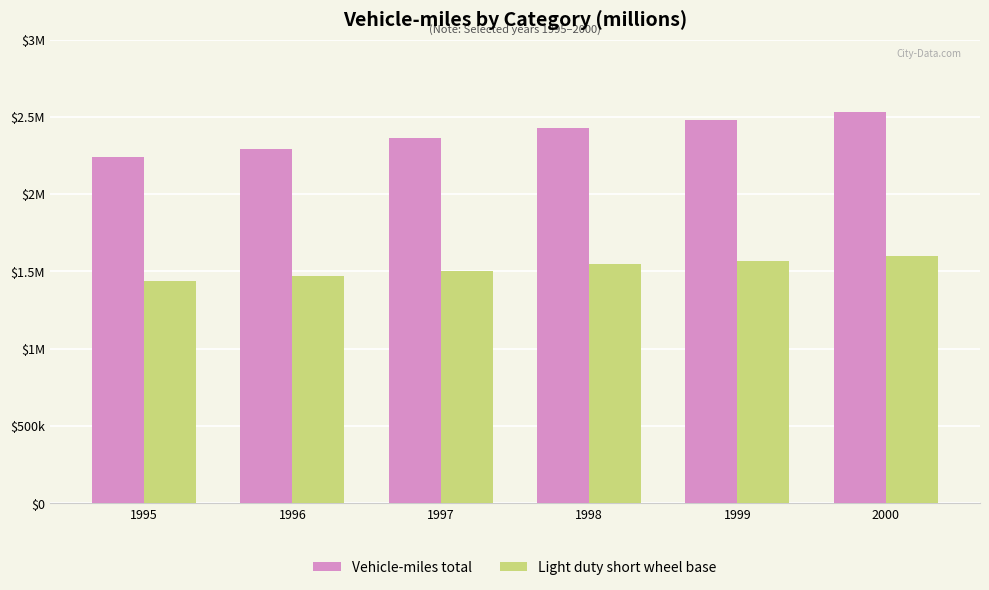

Are the bars horizontal?

No